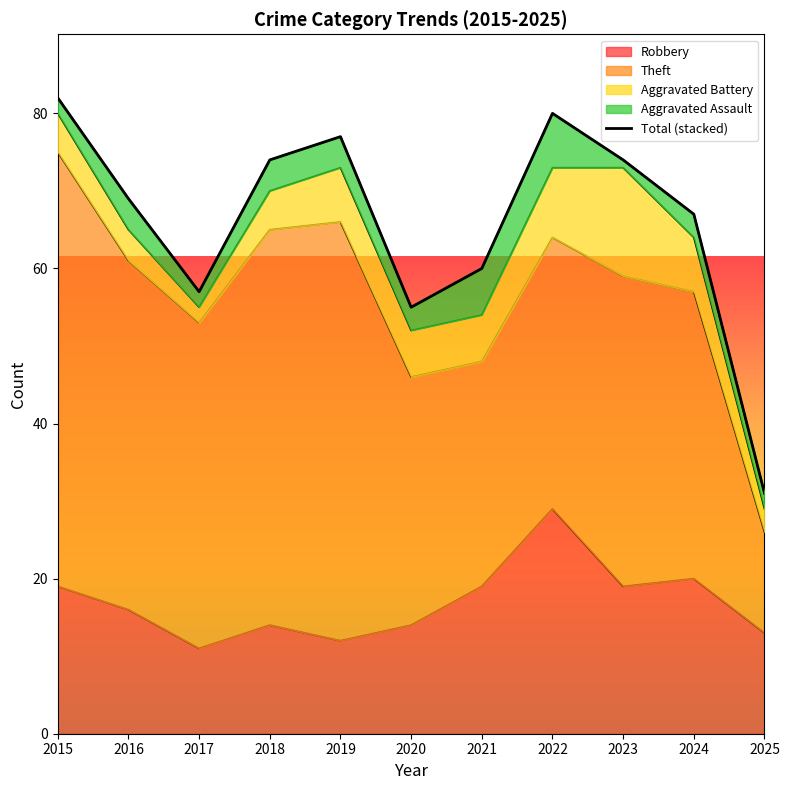

Reading left to right, list all the values displayed in this chart.

2015=82	2016=69	2017=57	2018=74	2019=77	2020=55	2021=60	2022=80	2023=74	2024=67	2025=31